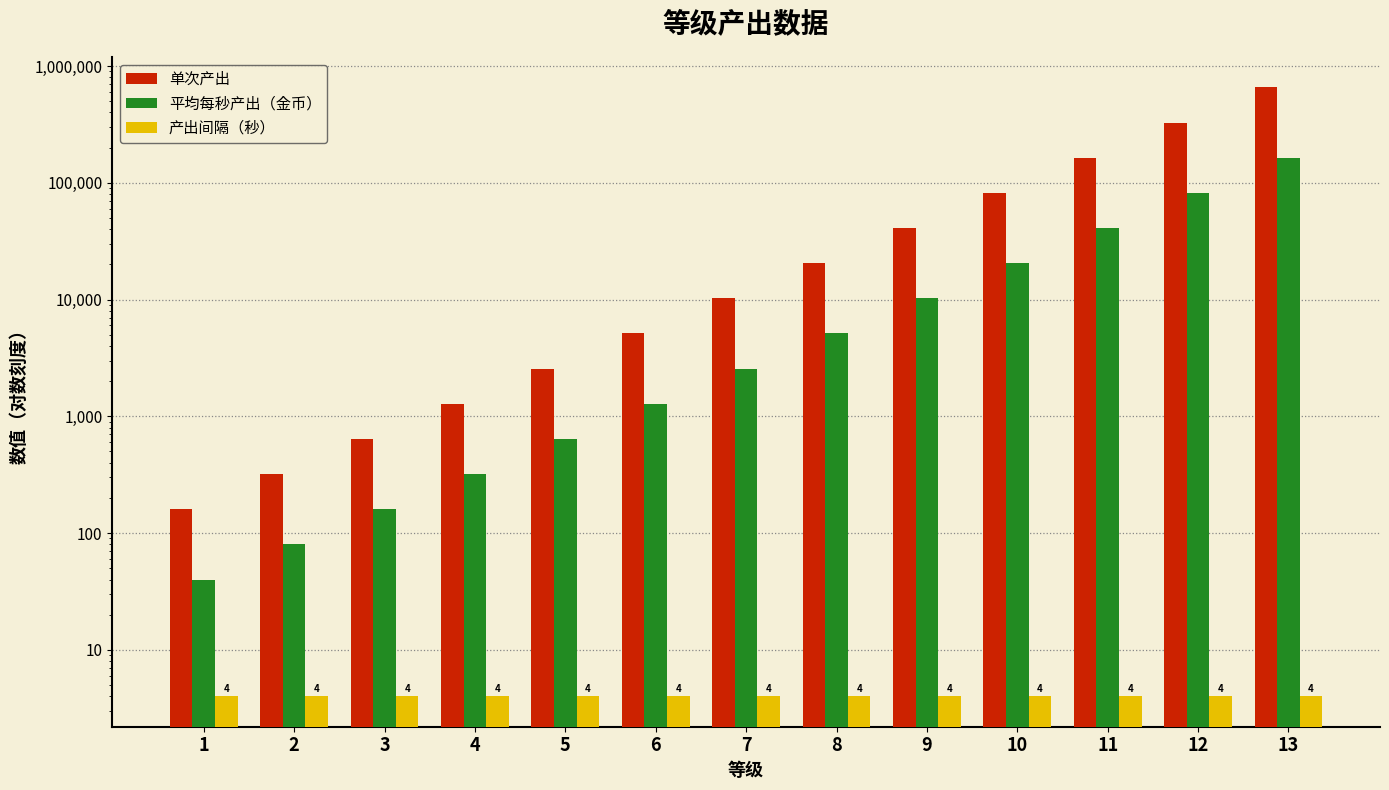

What is the minimum value shown in the chart?

4